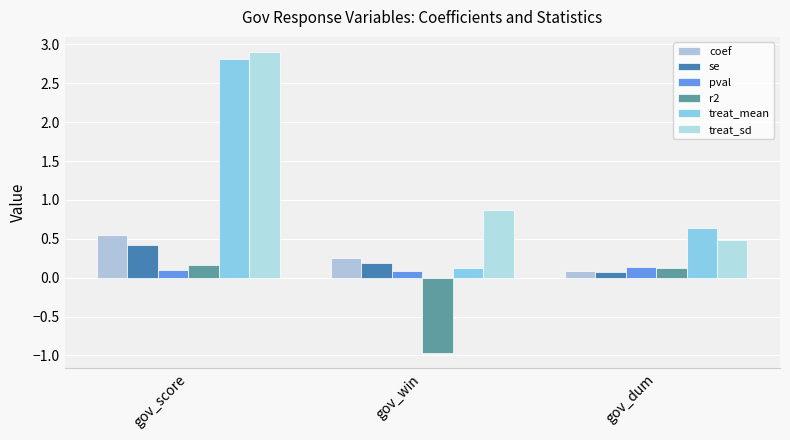

At how many categories does at least one series exceed 1?

1